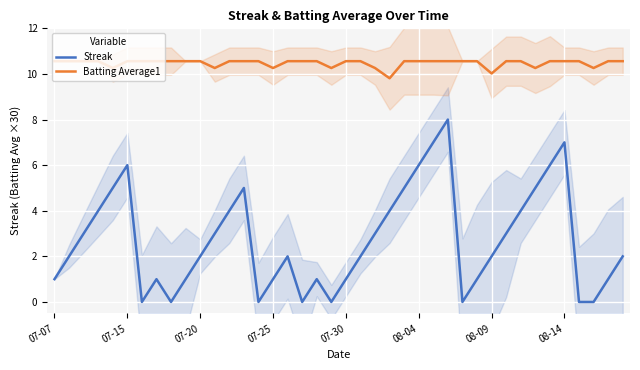

List the series in order of their overall mean, lowest first.

Streak, Batting Average1